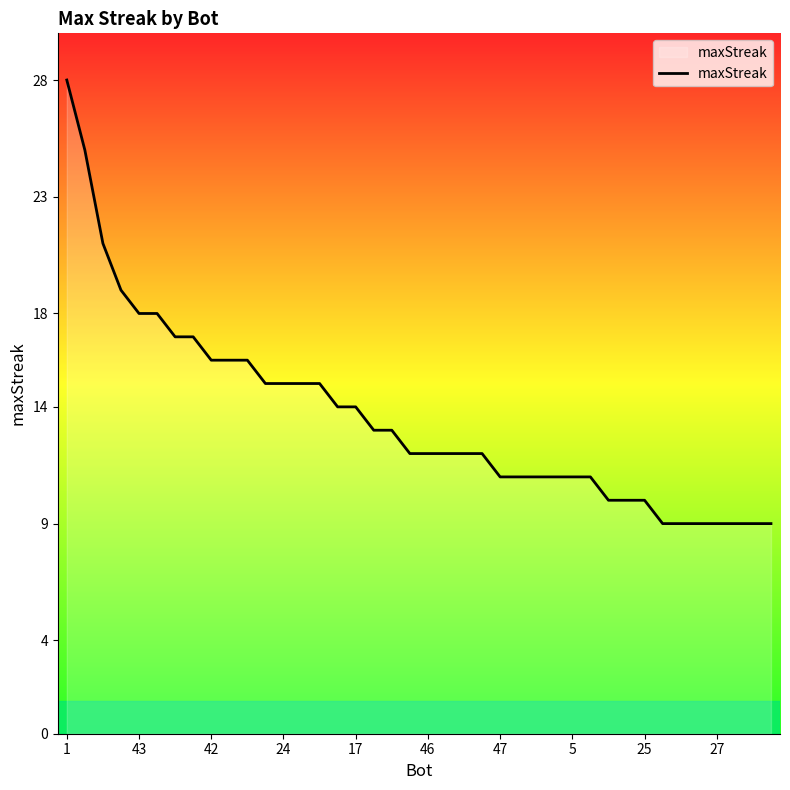

What is the smallest value displayed?

9